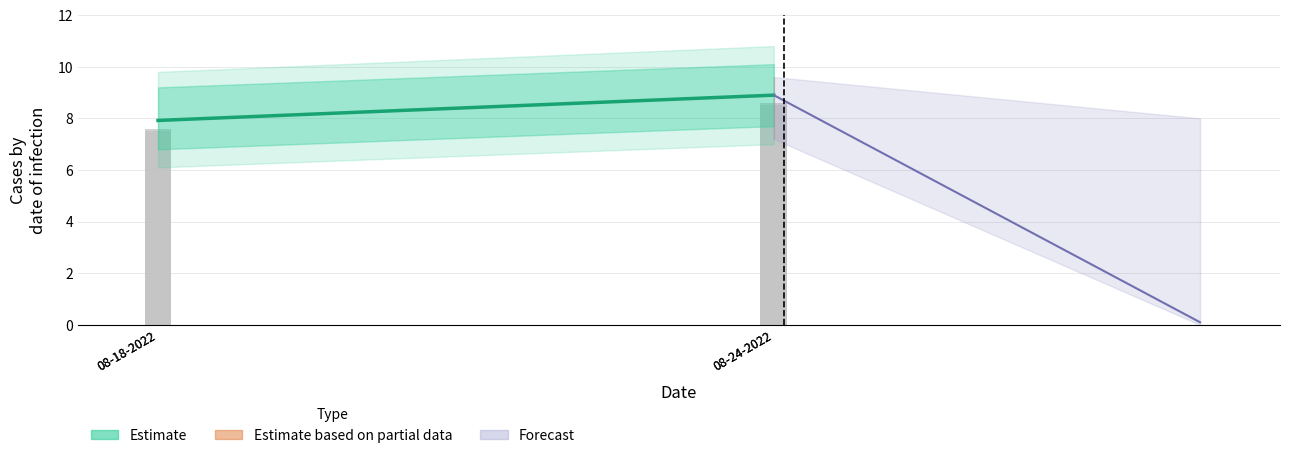

True or false: the data shows 7.9 at 08-18-2022.

True